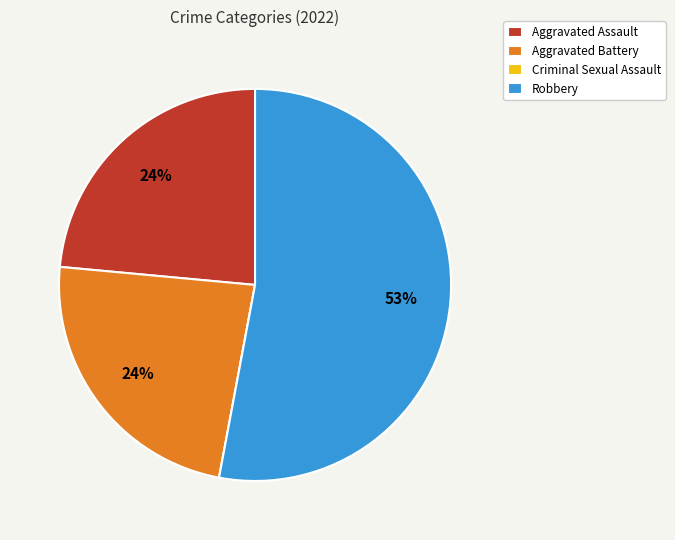

Which category has the biggest portion of the pie?

Robbery